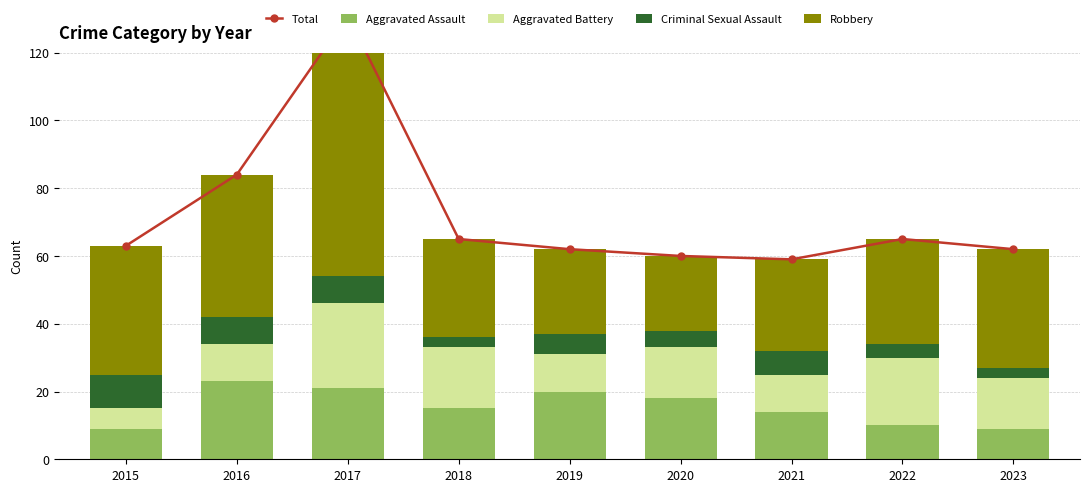

Reading right to left, transcribe all the data shown in this chart.

Total: 62	65	59	60	62	65	131	84	63
Aggravated Assault: 9	10	14	18	20	15	21	23	9
Aggravated Battery: 15	20	11	15	11	18	25	11	6
Criminal Sexual Assault: 3	4	7	5	6	3	8	8	10
Robbery: 35	31	27	22	25	29	77	42	38